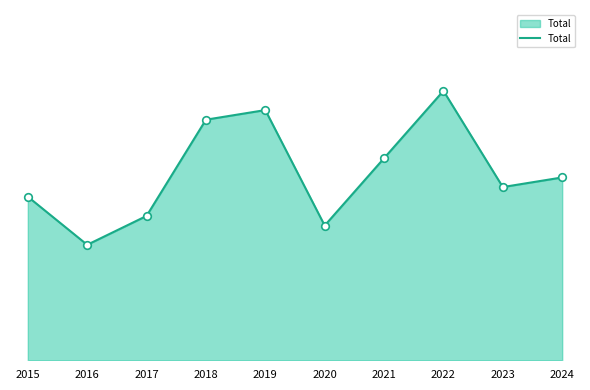

What is the ratio of the value at 2022 to the value at 2023?

1.6